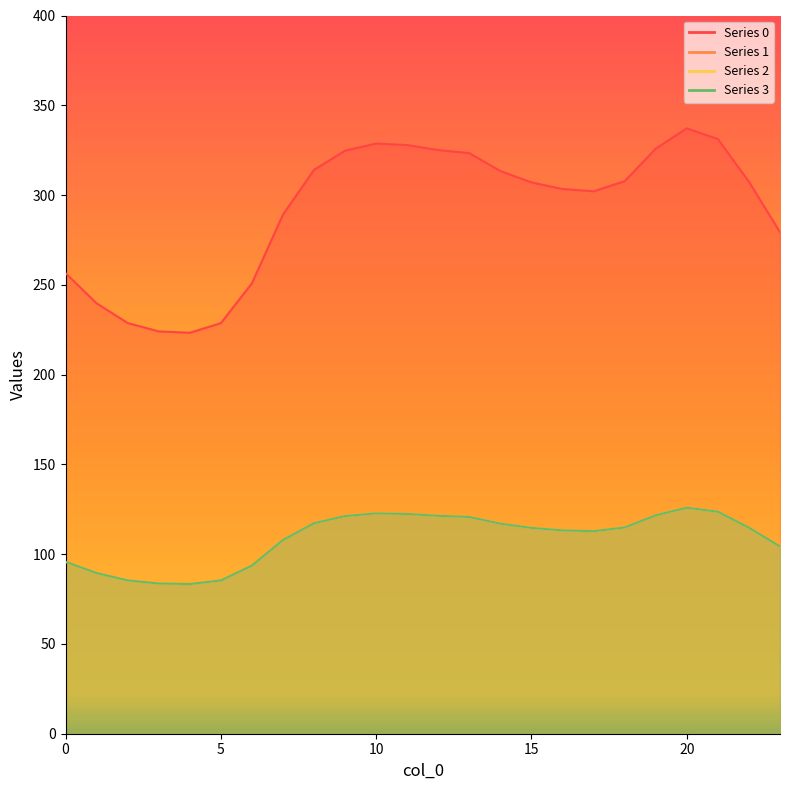

Does the chart have visible grid lines?

No